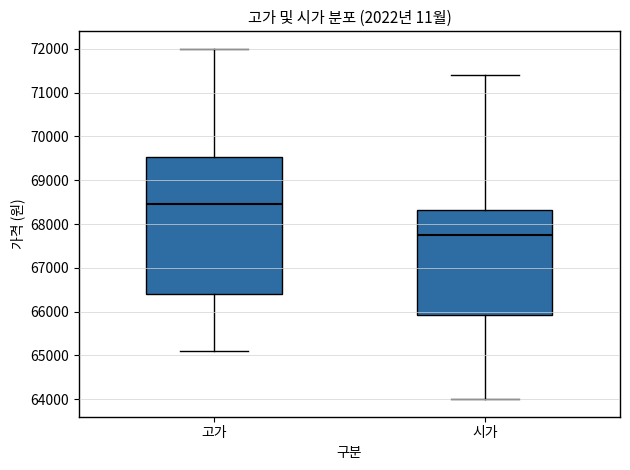

Which box's median line is the lowest?

시가